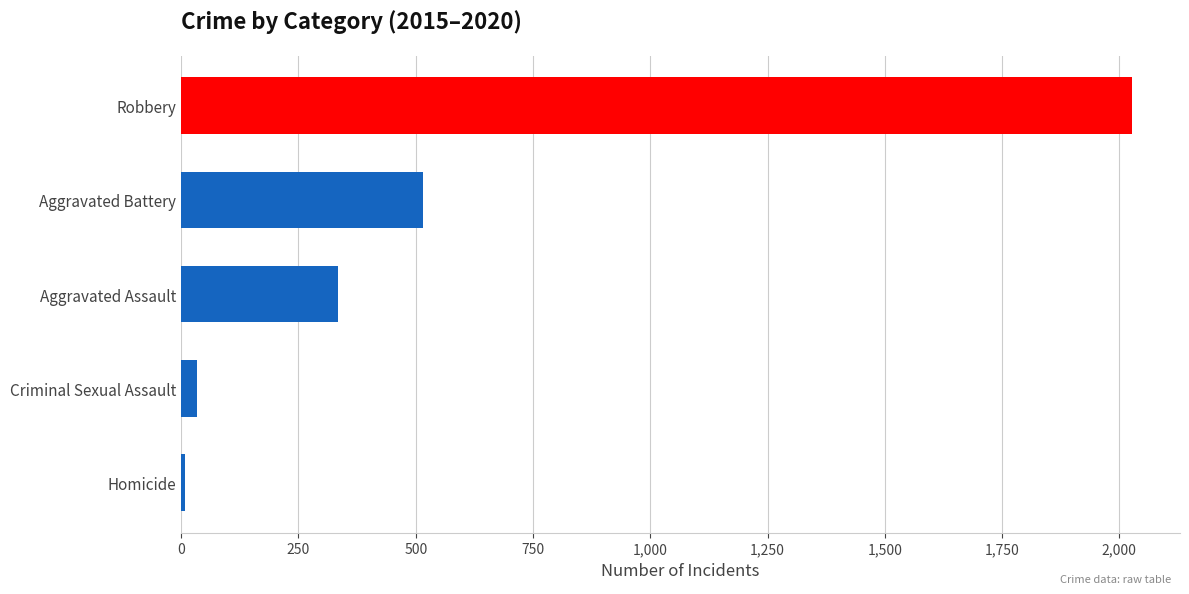

Reading bottom to top, list all the values displayed in this chart.

Homicide=7	Criminal Sexual Assault=33	Aggravated Assault=334	Aggravated Battery=515	Robbery=2028